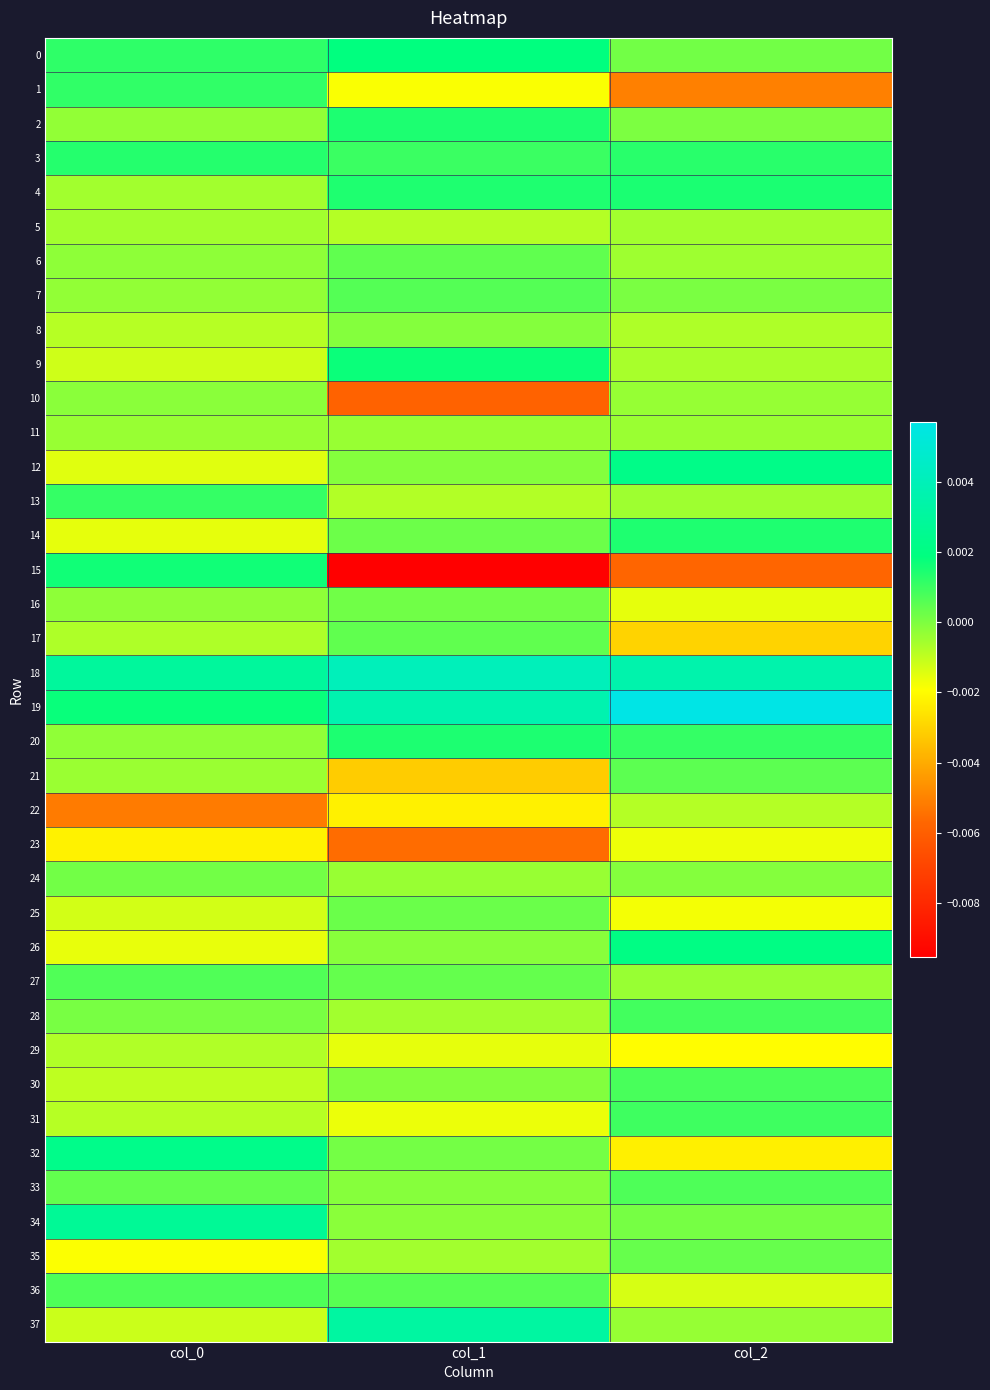

At which category is the sum across all series the highest?

col_2